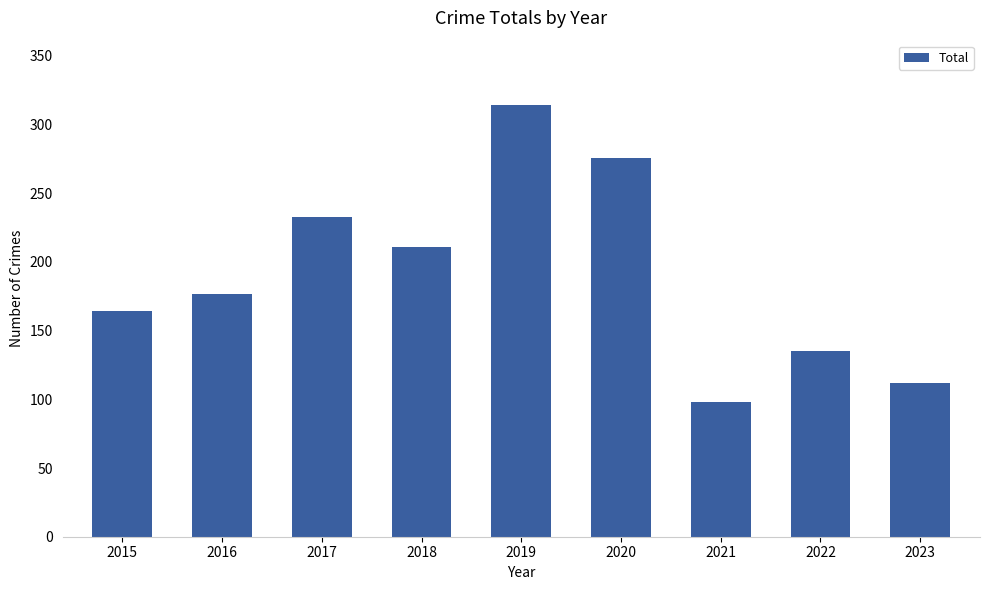

List the labels in order of value, largest first.

2019, 2020, 2017, 2018, 2016, 2015, 2022, 2023, 2021